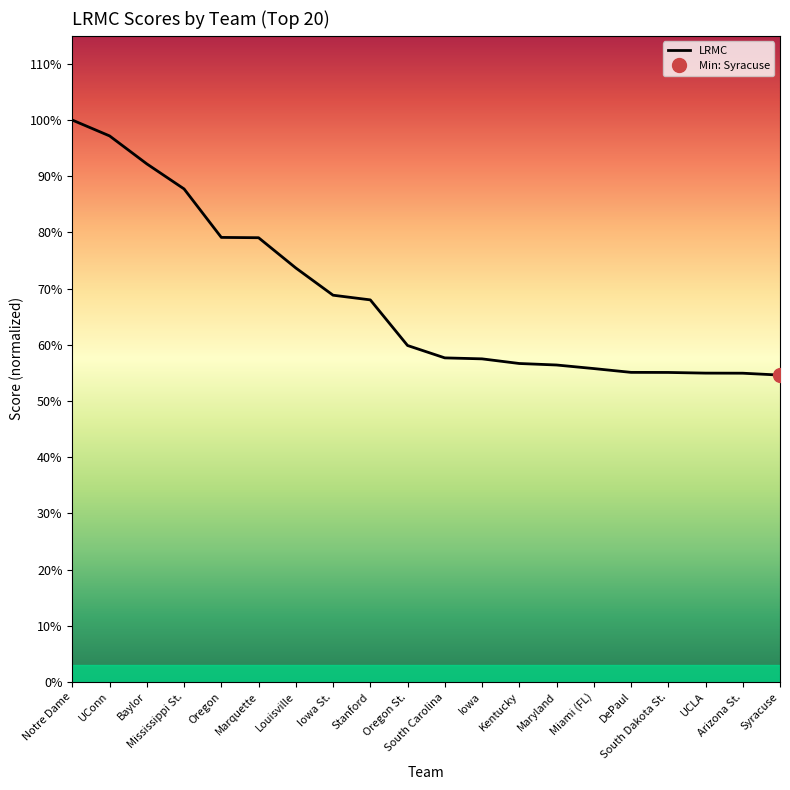

Is this an area chart (filled region under the line)?

No